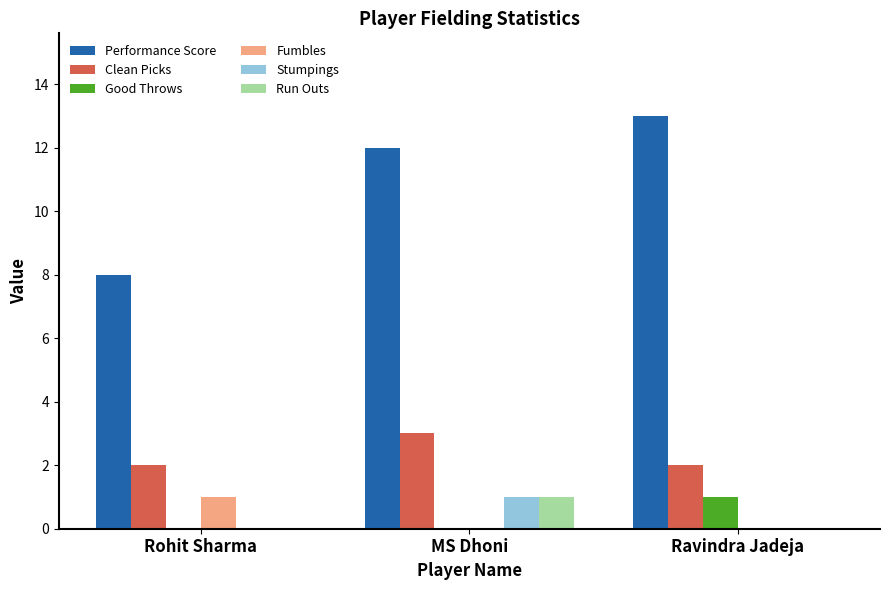

The value of Performance Score at Rohit Sharma is 5. True or false?

False